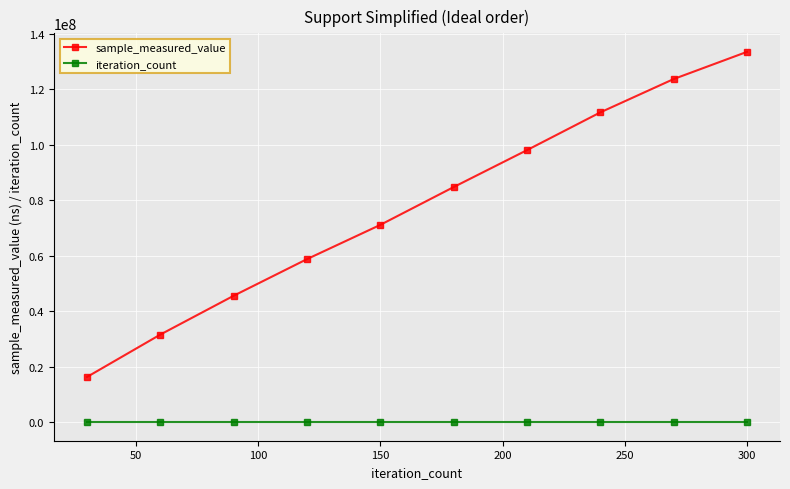

Which series has the largest range (max minus min)?

sample_measured_value